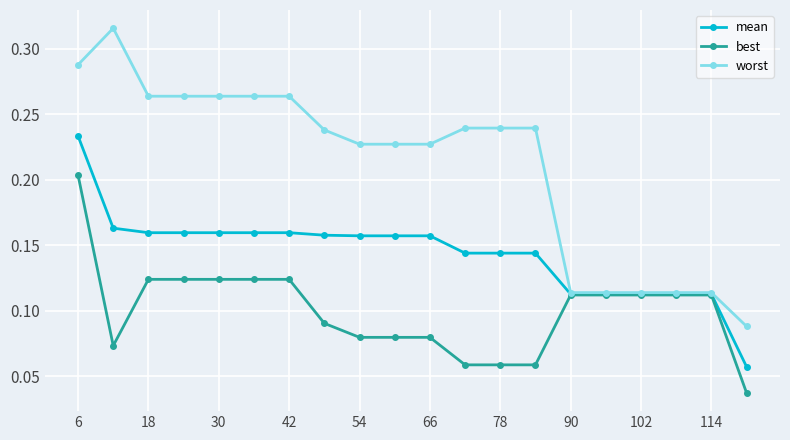

Rank the series by their average value, from highest to lowest.

worst, mean, best